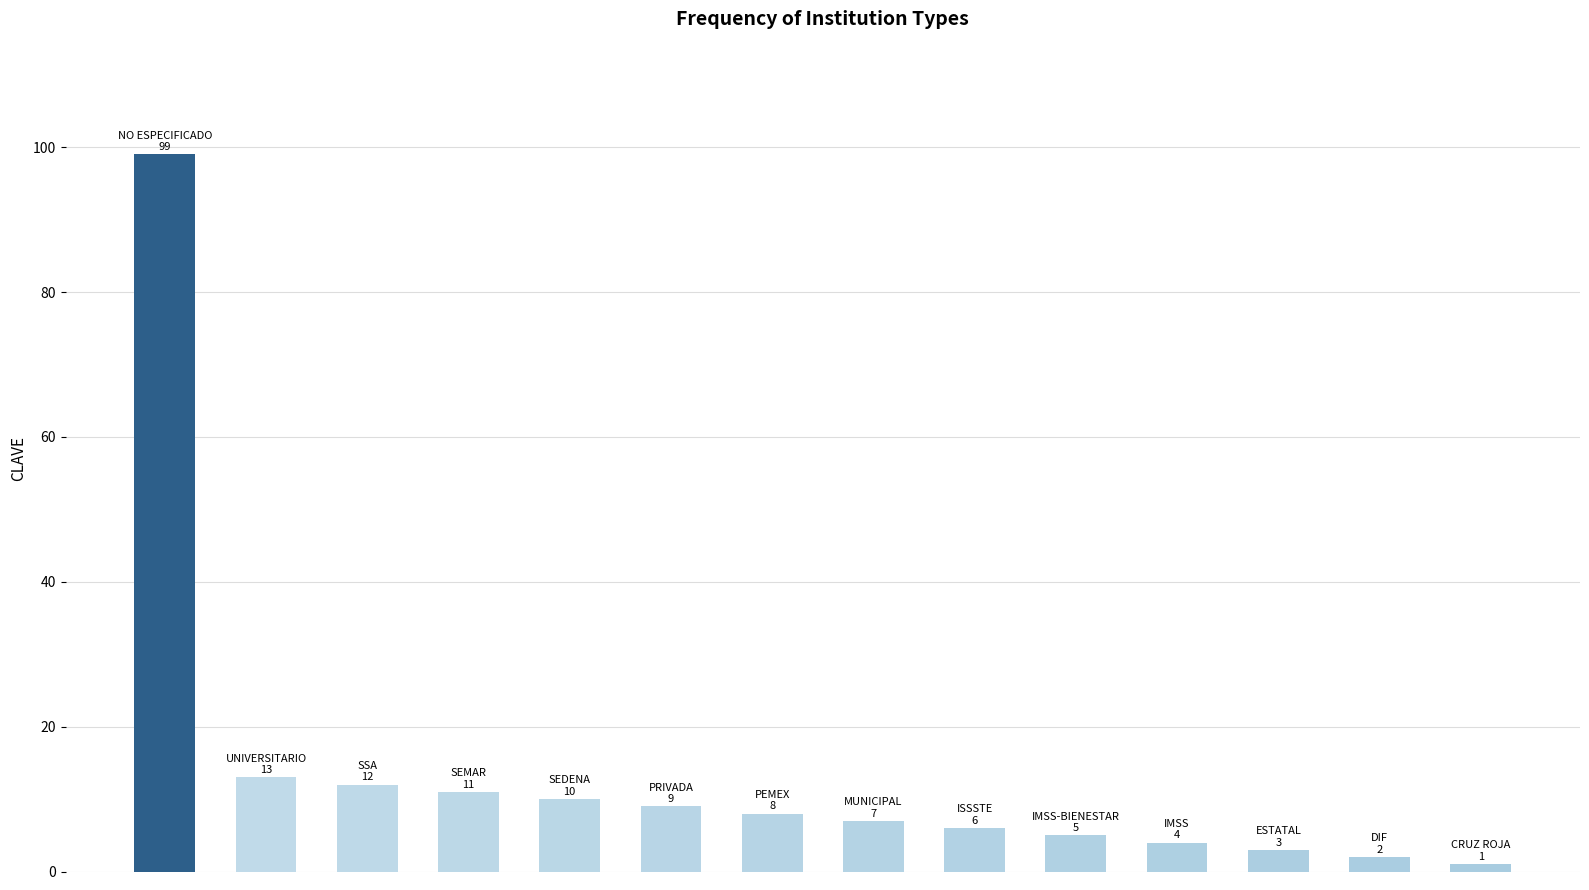

What is the difference between the maximum and minimum values?

98